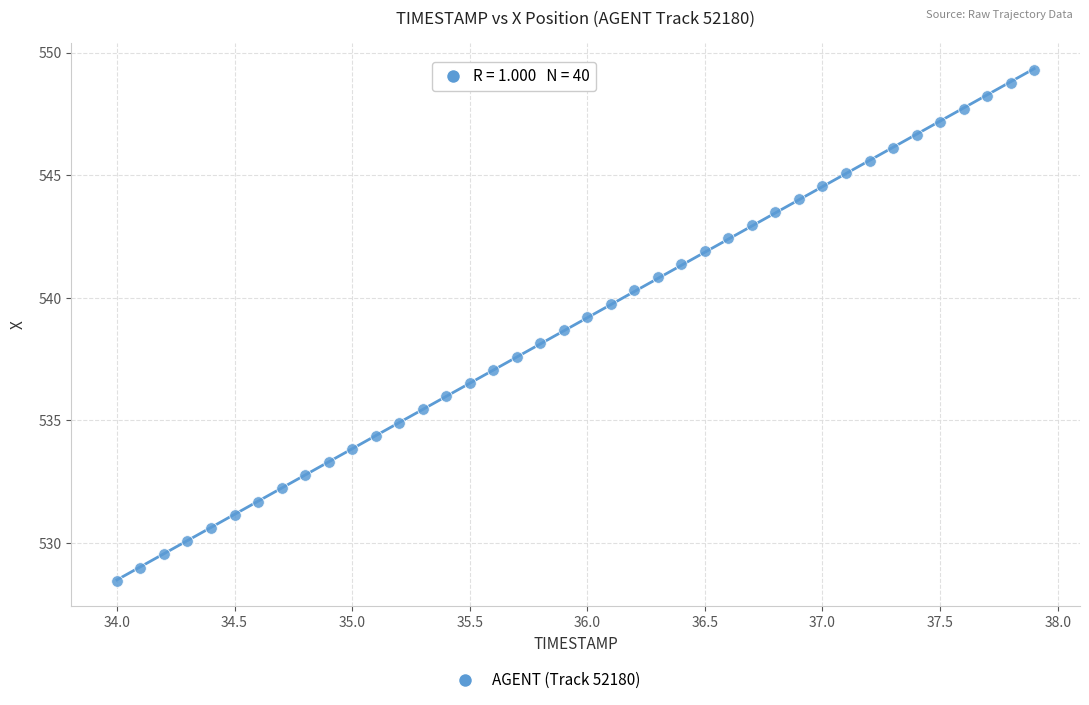

What is the range of Y values (max minus min)?

20.8